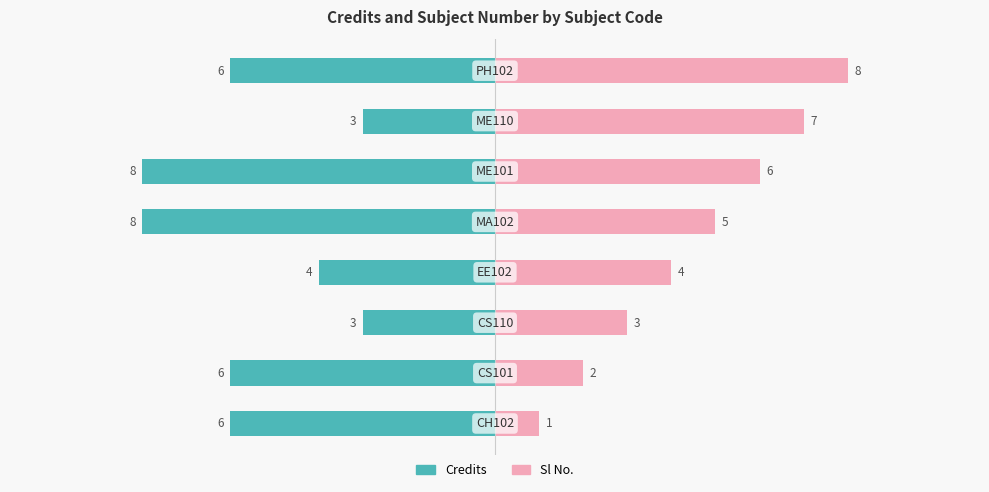

How many data points in Credits are above -6?

3